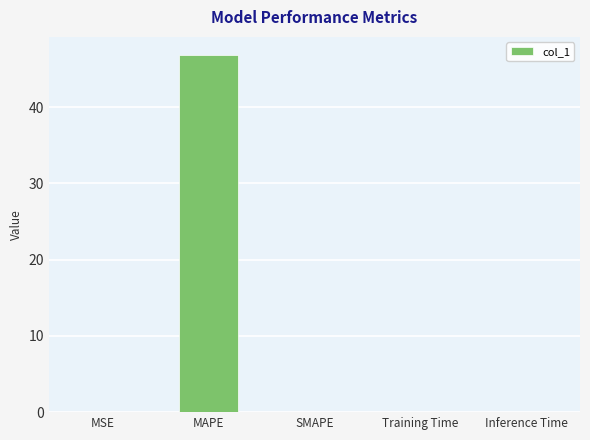

What value does the data have at MAPE?

46.9